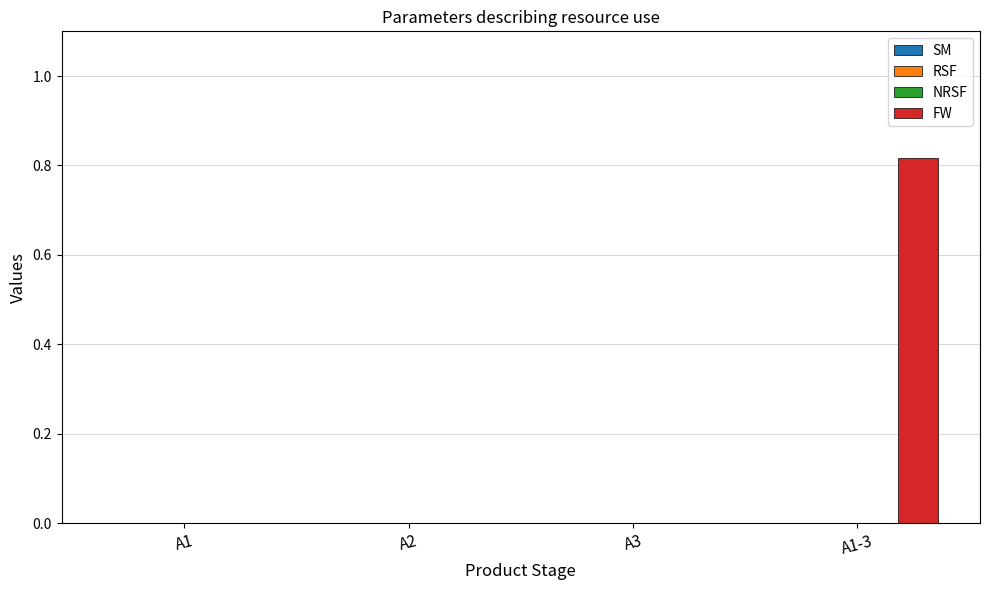

Count the number of data series in this chart.

1